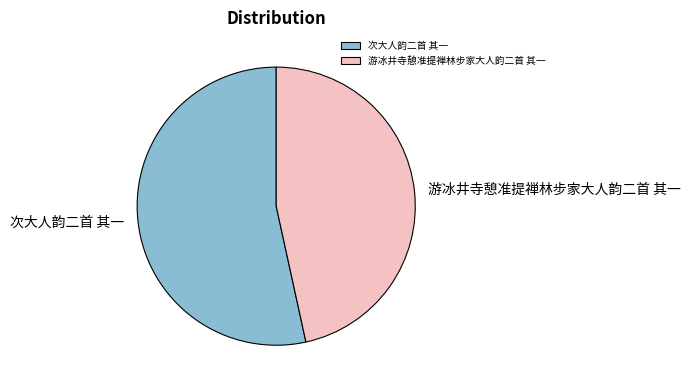

Rank the categories by value from lowest to highest.

游冰井寺憩准提禅林步家大人韵二首 其一, 次大人韵二首 其一